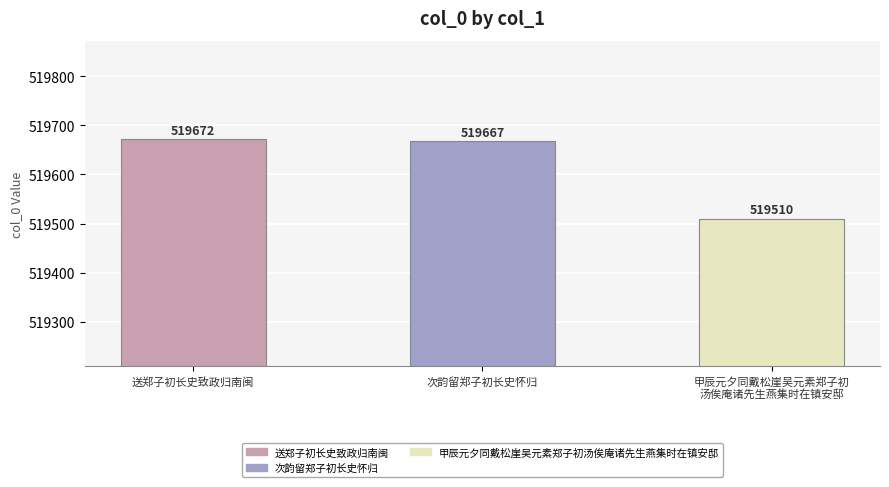

Which has a higher value, 甲辰元夕同戴松崖吴元素郑子初
汤俟庵诸先生燕集时在镇安邸 or 次韵留郑子初长史怀归?

次韵留郑子初长史怀归